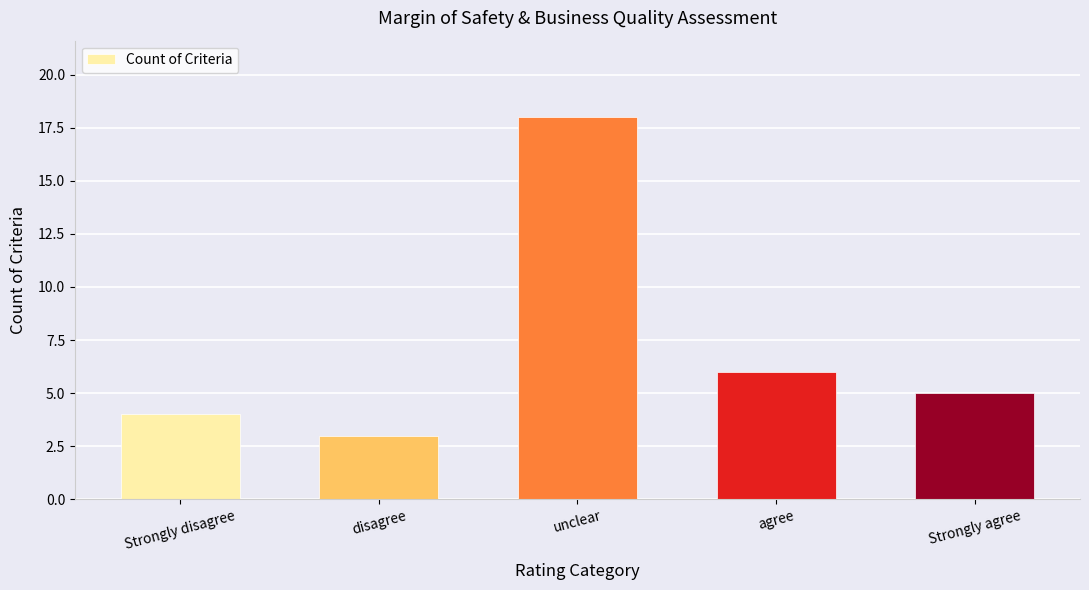

What is the ratio of the value at disagree to the value at Strongly disagree?

0.8